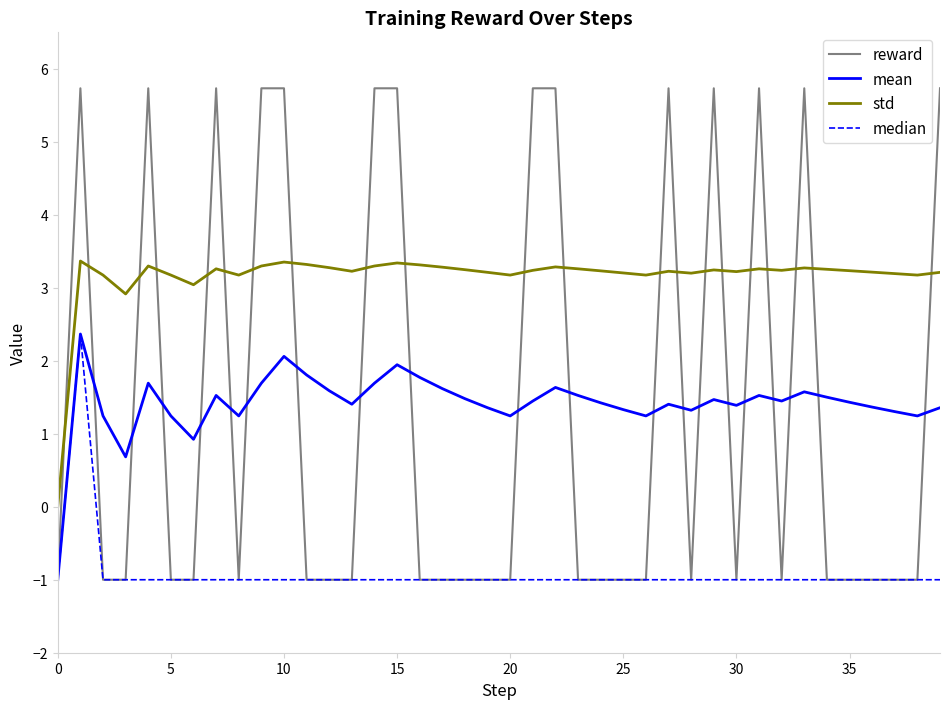

How many lines are shown in the chart?

4